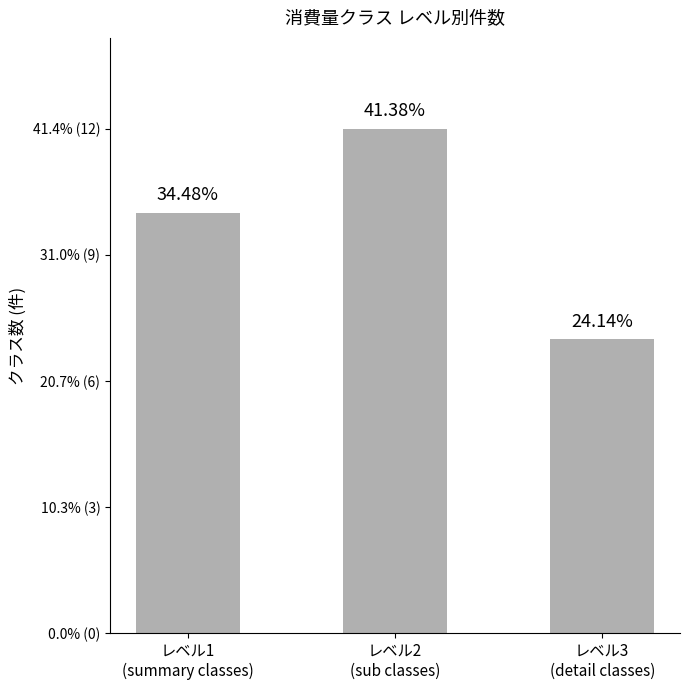

Are the bars horizontal?

No